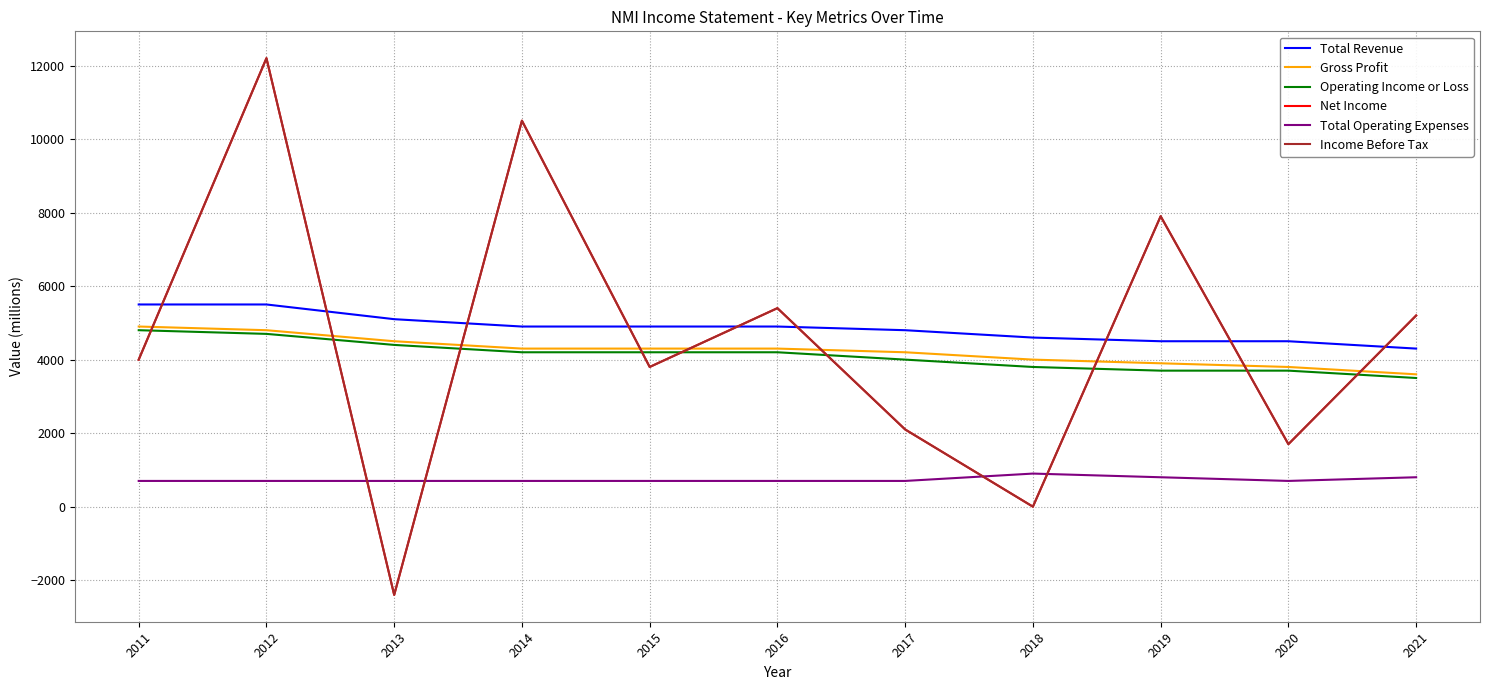

At which label does Operating Income or Loss first exceed 4200?

2011